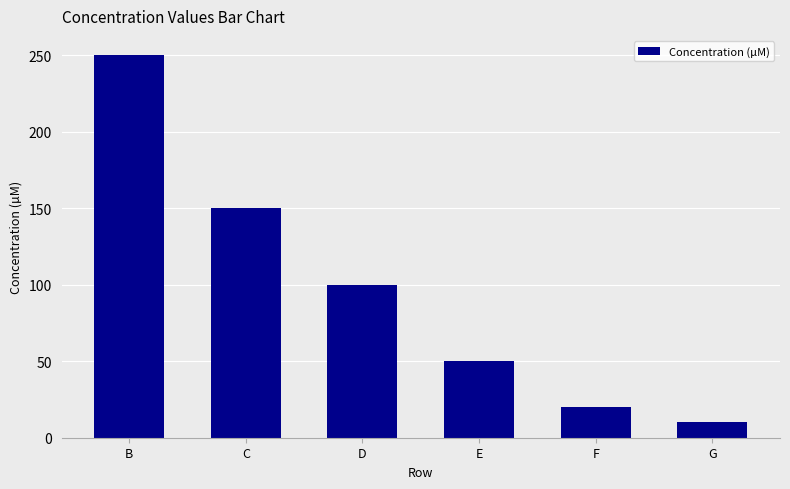

What is the ratio of the value at E to the value at F?

2.5